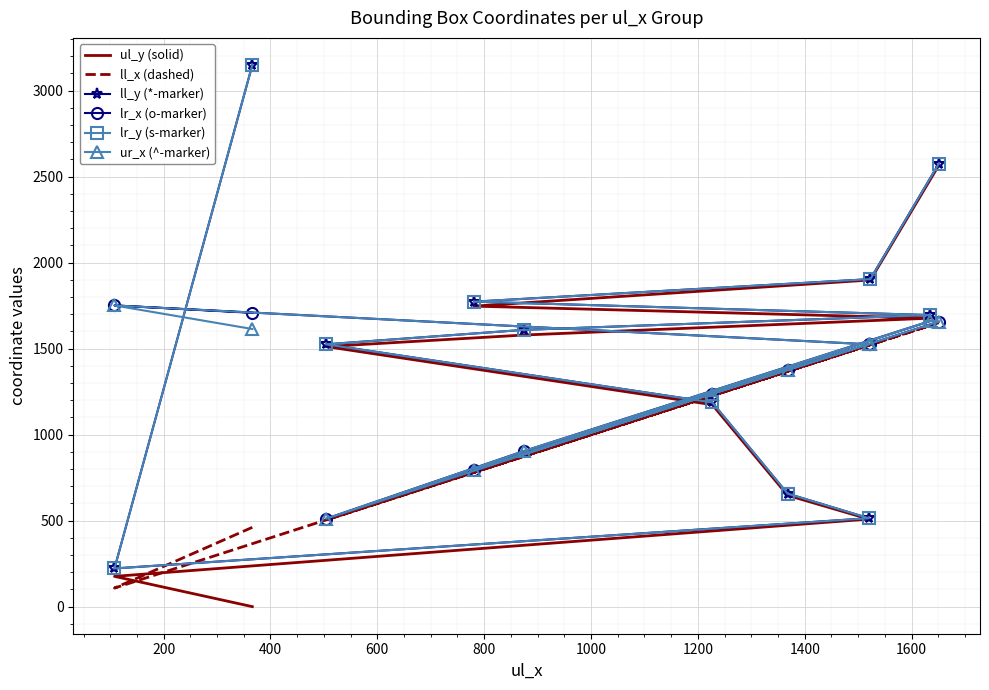

The lr_x (o-marker) series shows 2787 at 200. True or false?

False